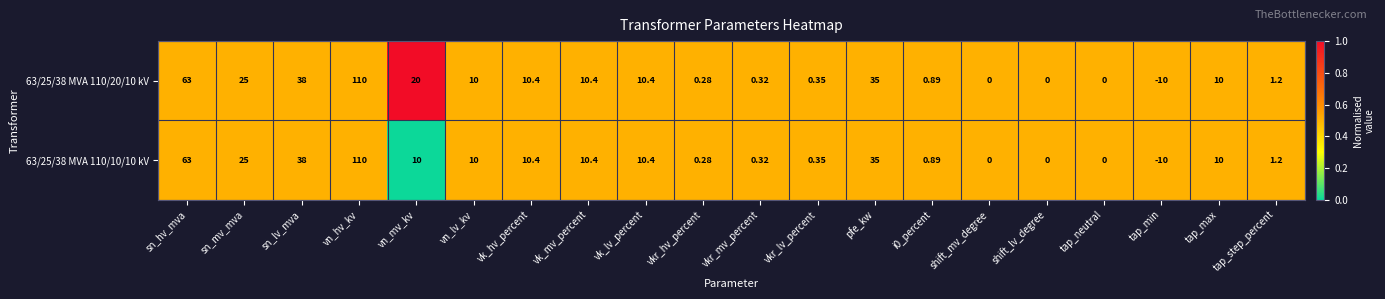

Where is 63/25/38 MVA 110/20/10 kV nearest to the value 50?

sn_lv_mva